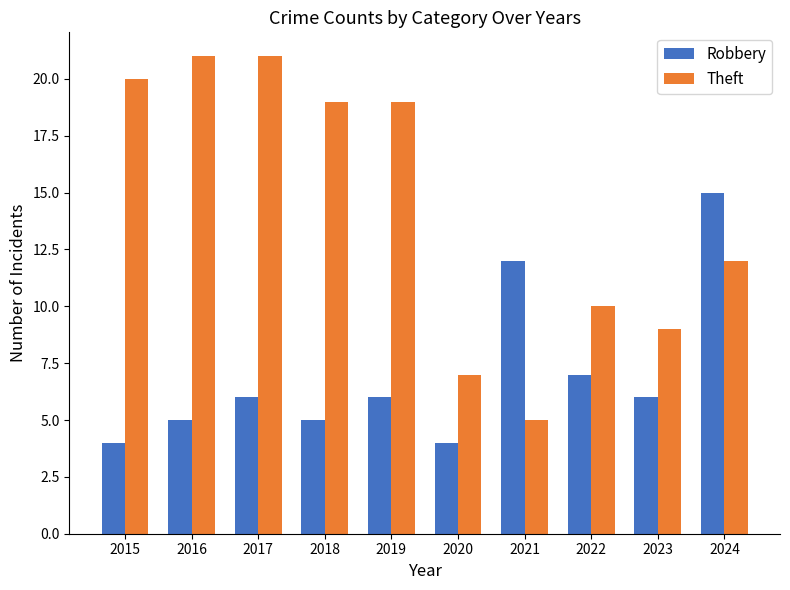

What is the maximum value for Theft?

21